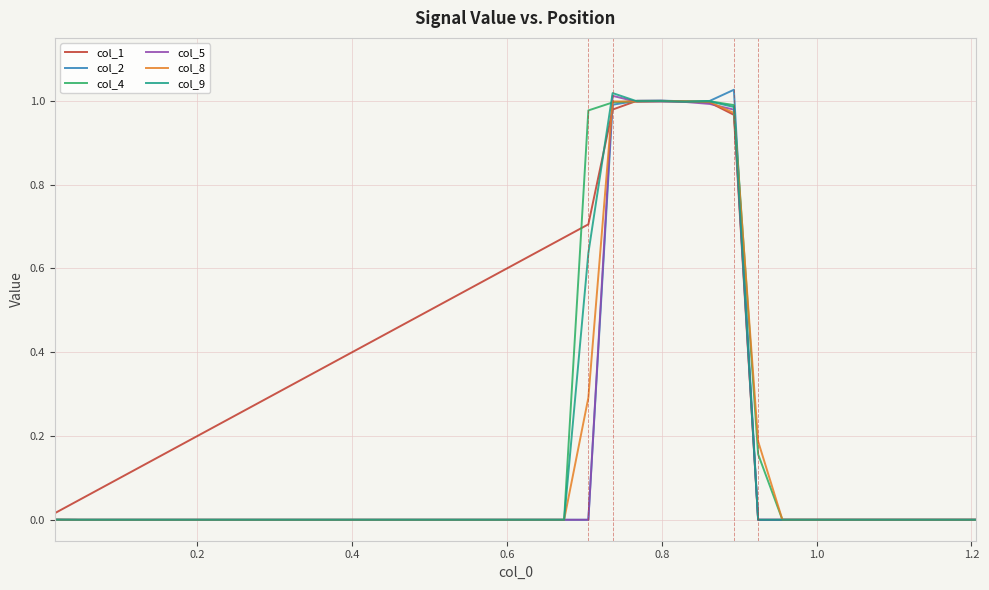

How many times do col_5 and col_1 cross each other?

3